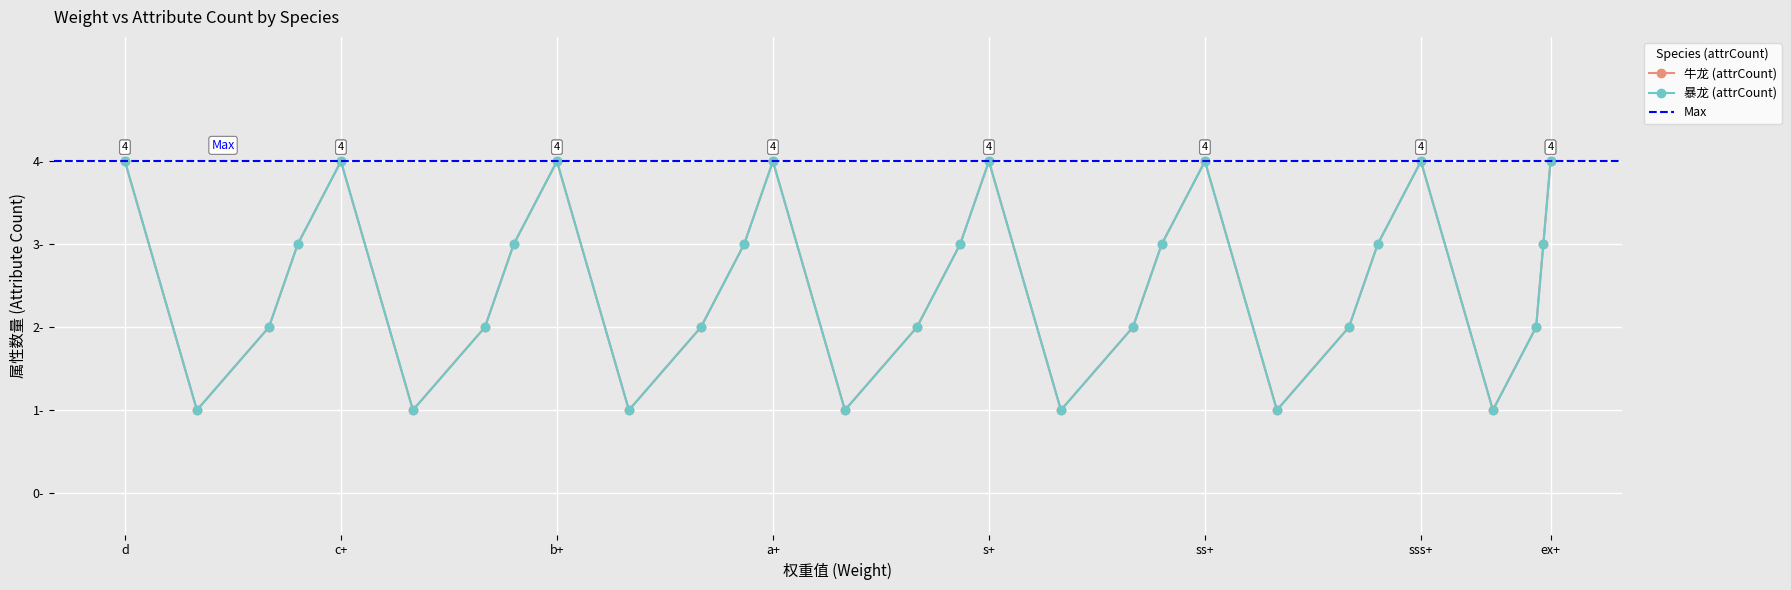

Which series has the widest spread of values?

牛龙 (attrCount)